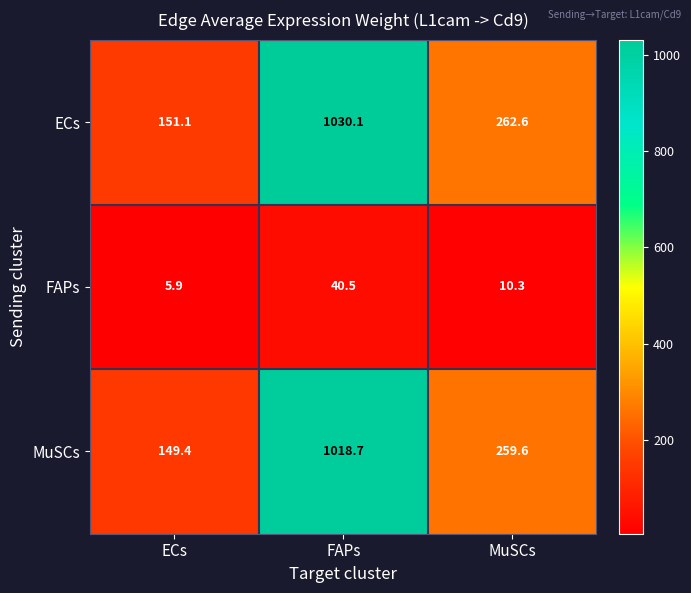

The value of MuSCs at ECs is 66.3. True or false?

False